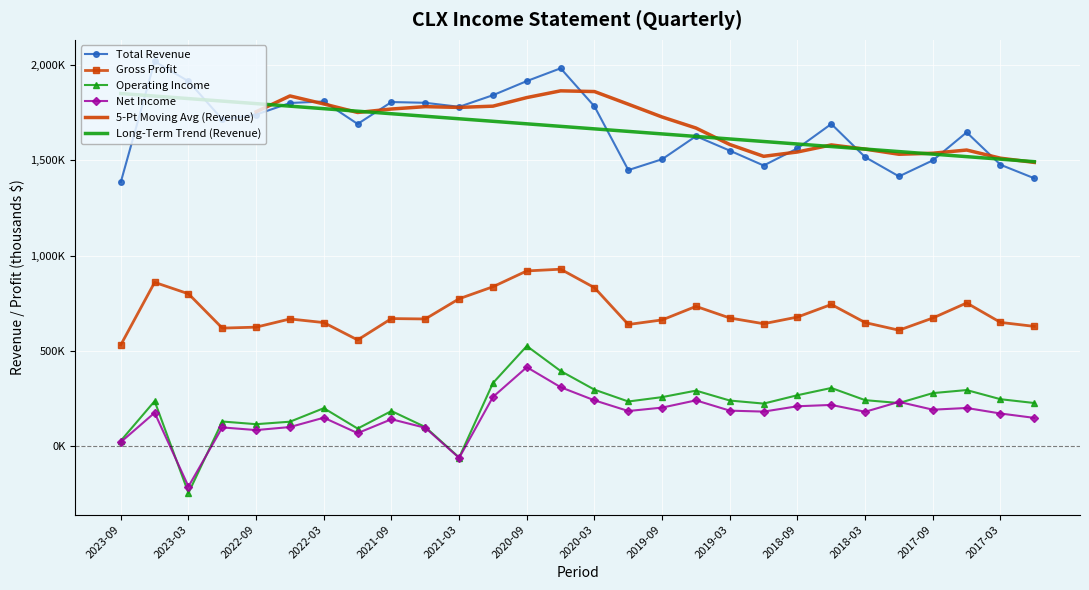

The Net Income series shows 101000 at 2022-06. True or false?

True